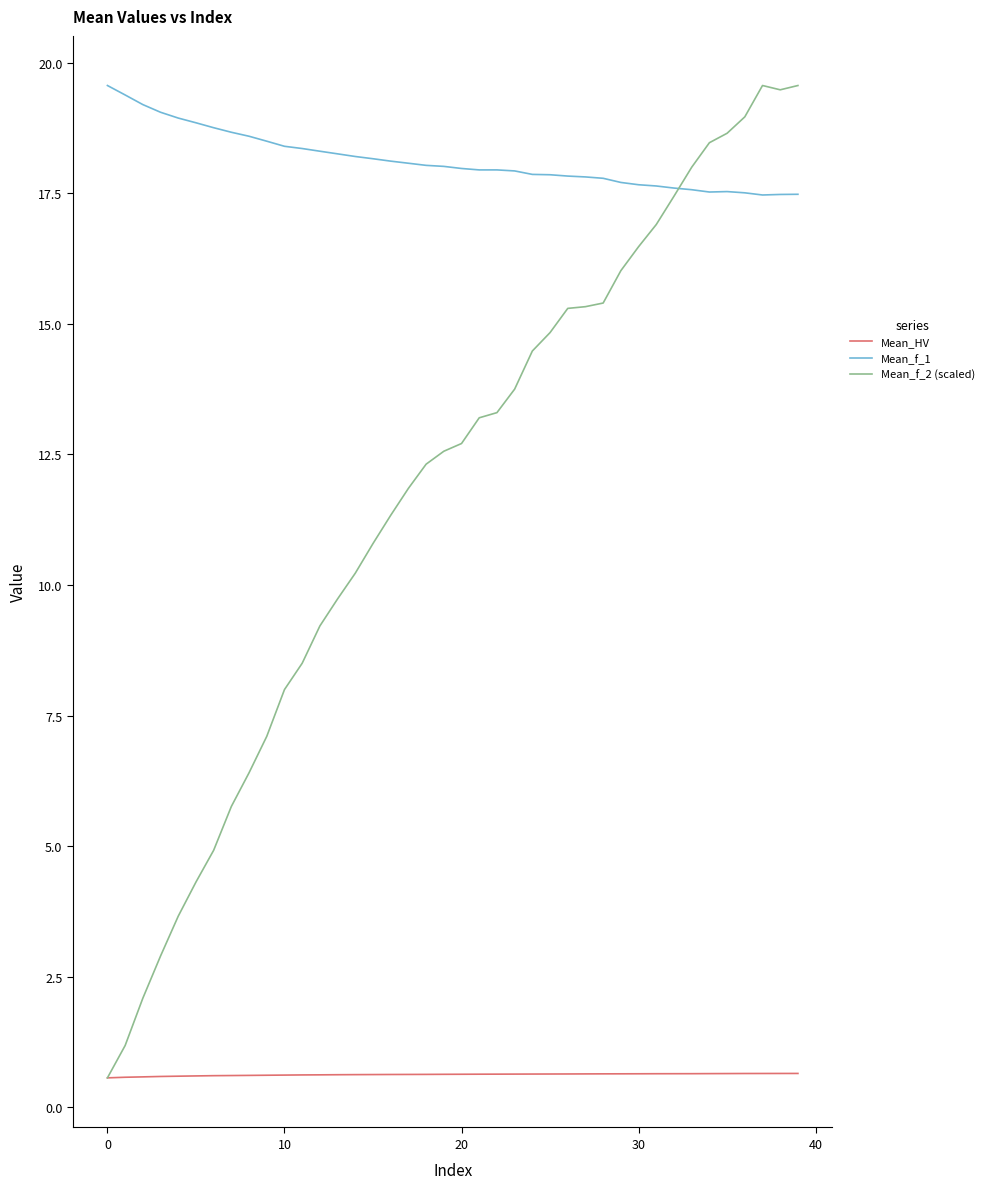

What is the smallest value displayed?

0.6